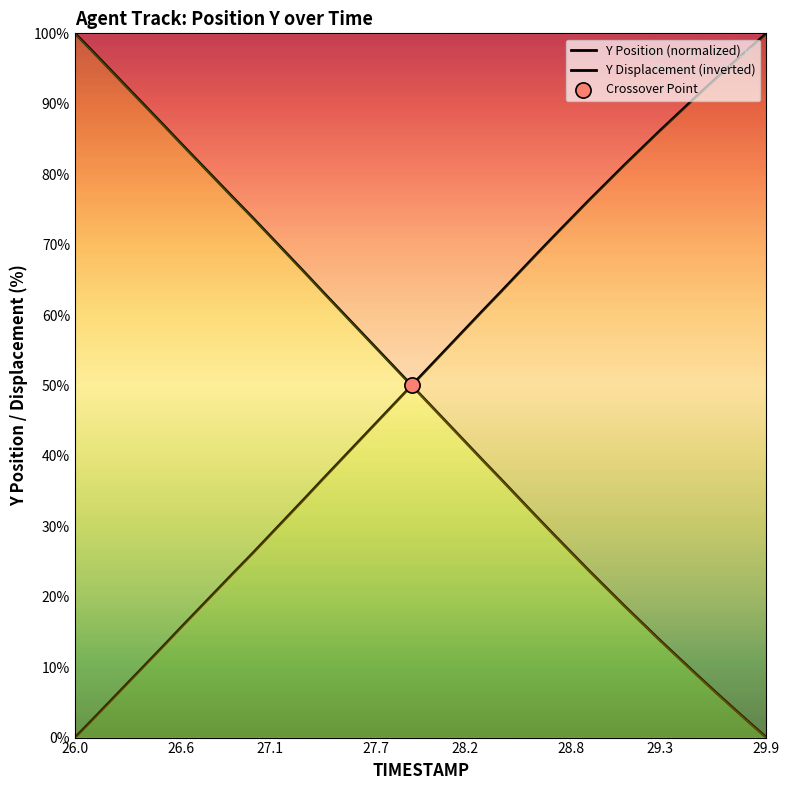

Which series contains the highest Y value?

Y Position (normalized)